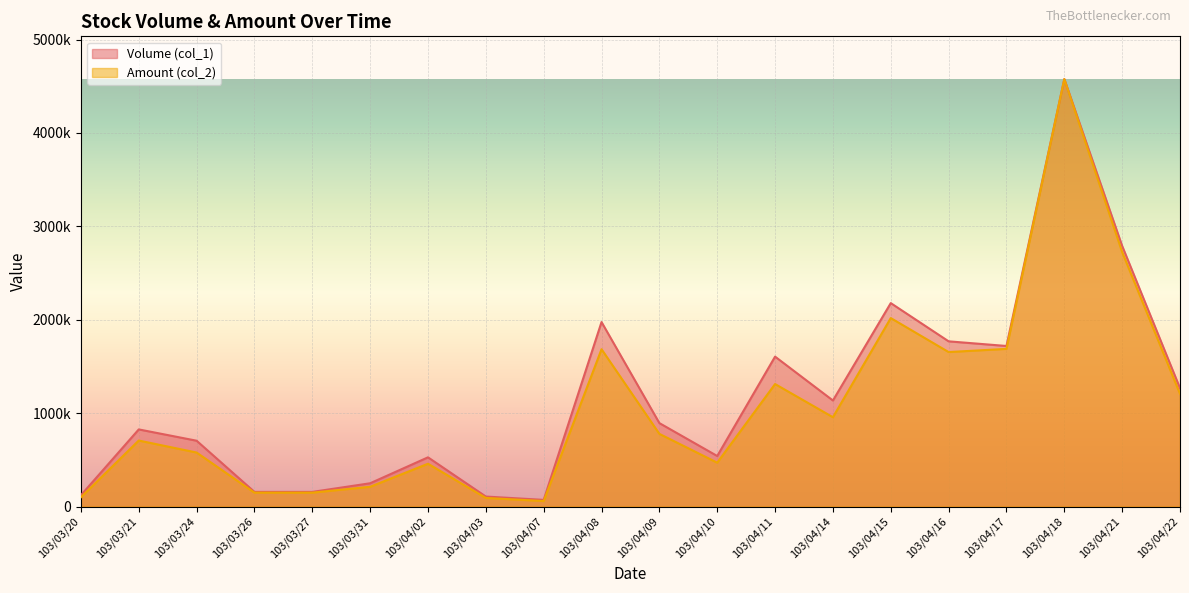

Is it true that Volume (col_1) equals 556151.9 at 103/04/22?

False